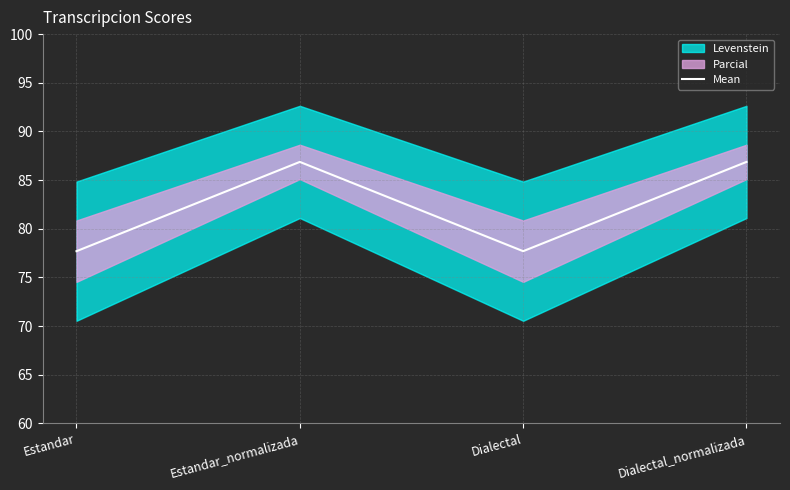

Rank the categories by value from highest to lowest.

Estandar_normalizada, Dialectal_normalizada, Estandar, Dialectal